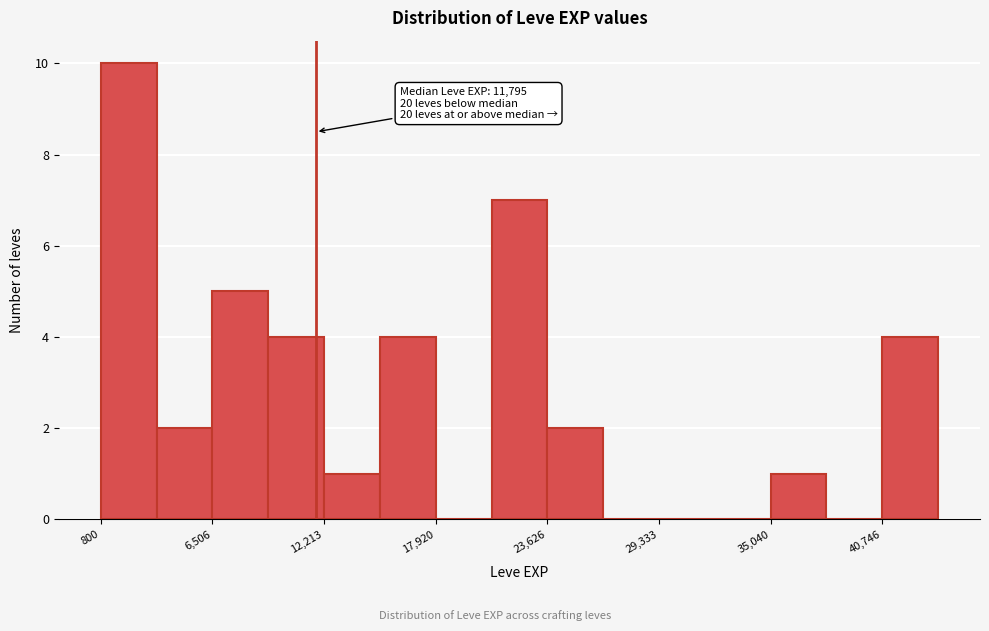

Read against the x-axis, roughly where is the centre of the tallest bar?

2000